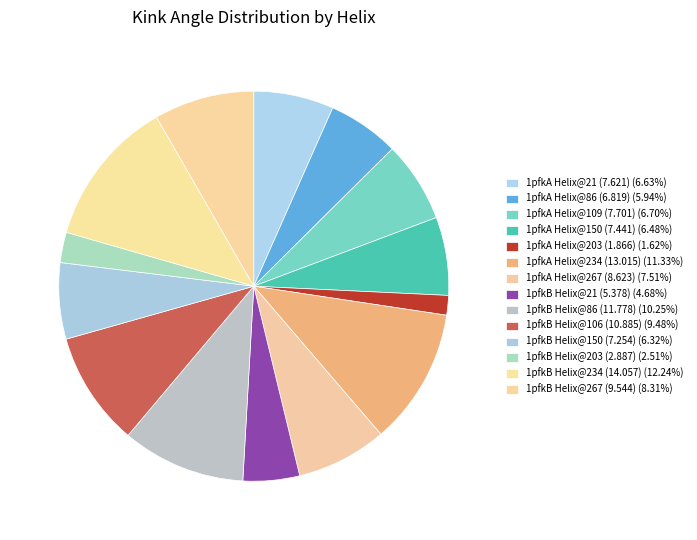

True or false: 1pfkA Helix@86 (6.819) accounts for 6% of the total.

True